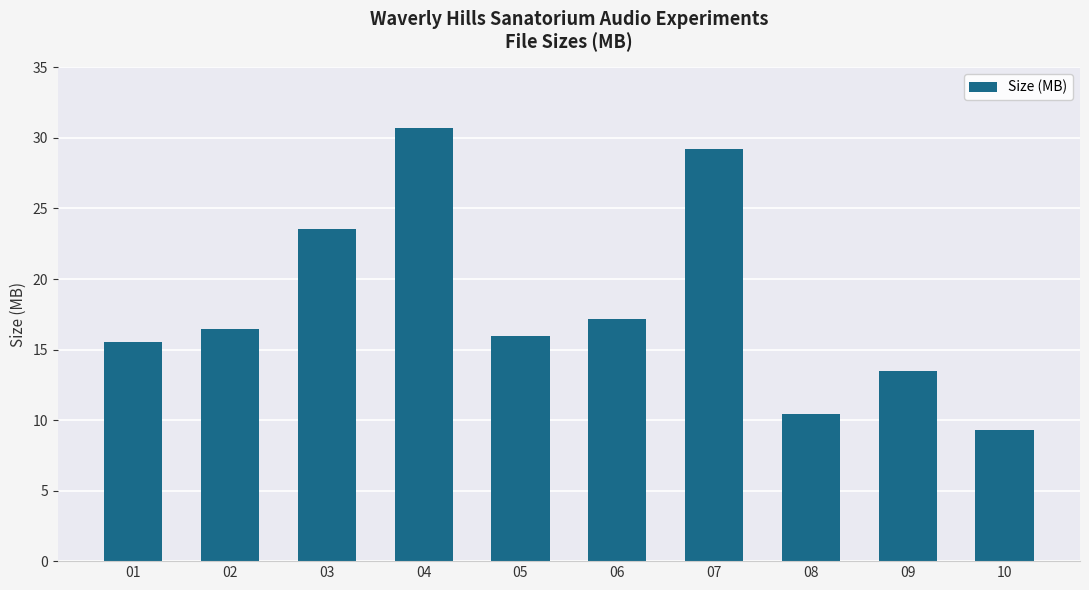

Count the number of categories in the chart.

10